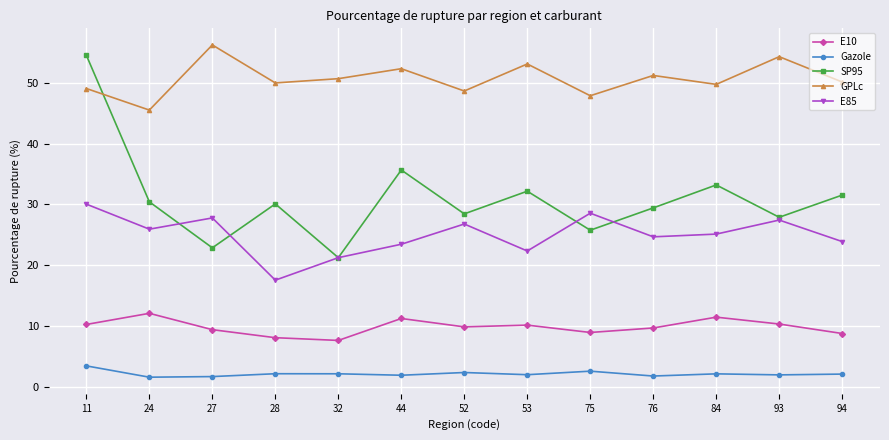

At 24, list the series in order from largest to smallest.

GPLc, SP95, E85, E10, Gazole